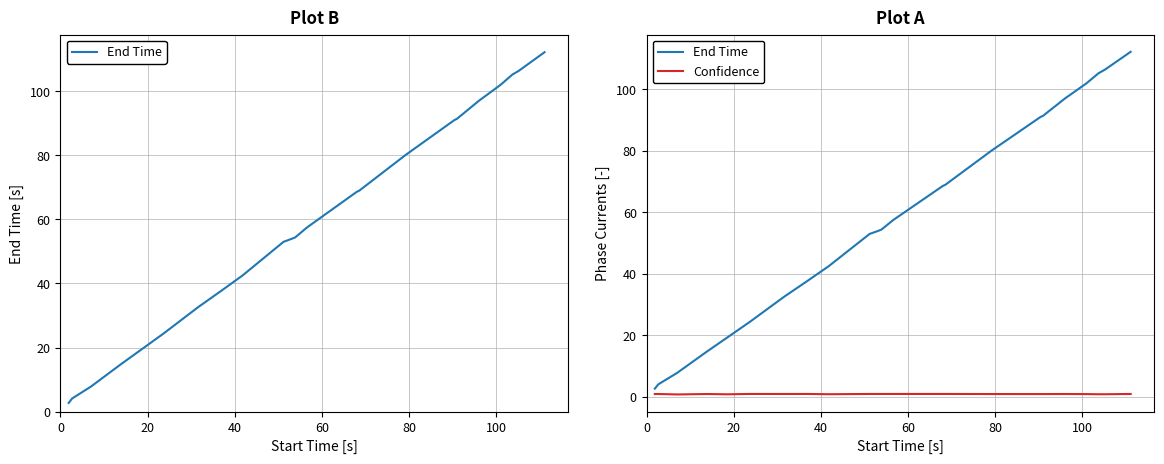

The value of End Time at 7 is 55.0. True or false?

False